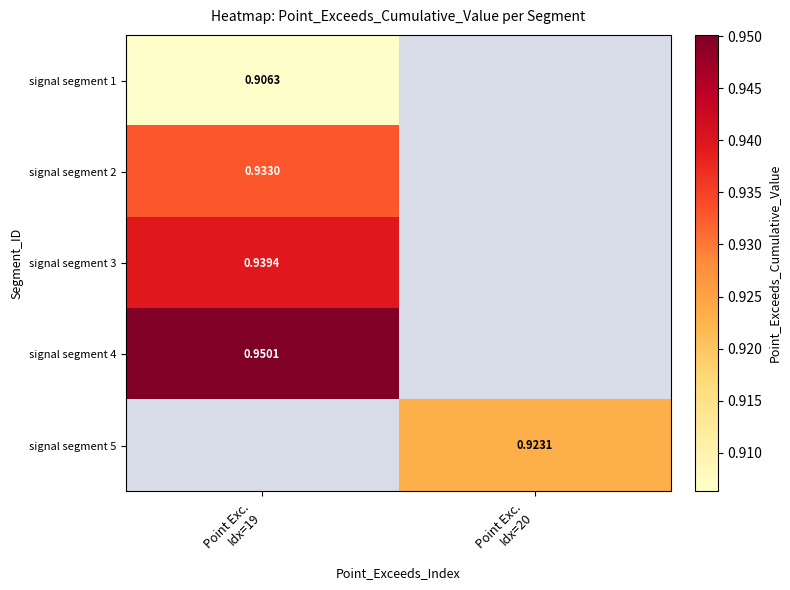

What is the minimum value shown in the chart?

0.9